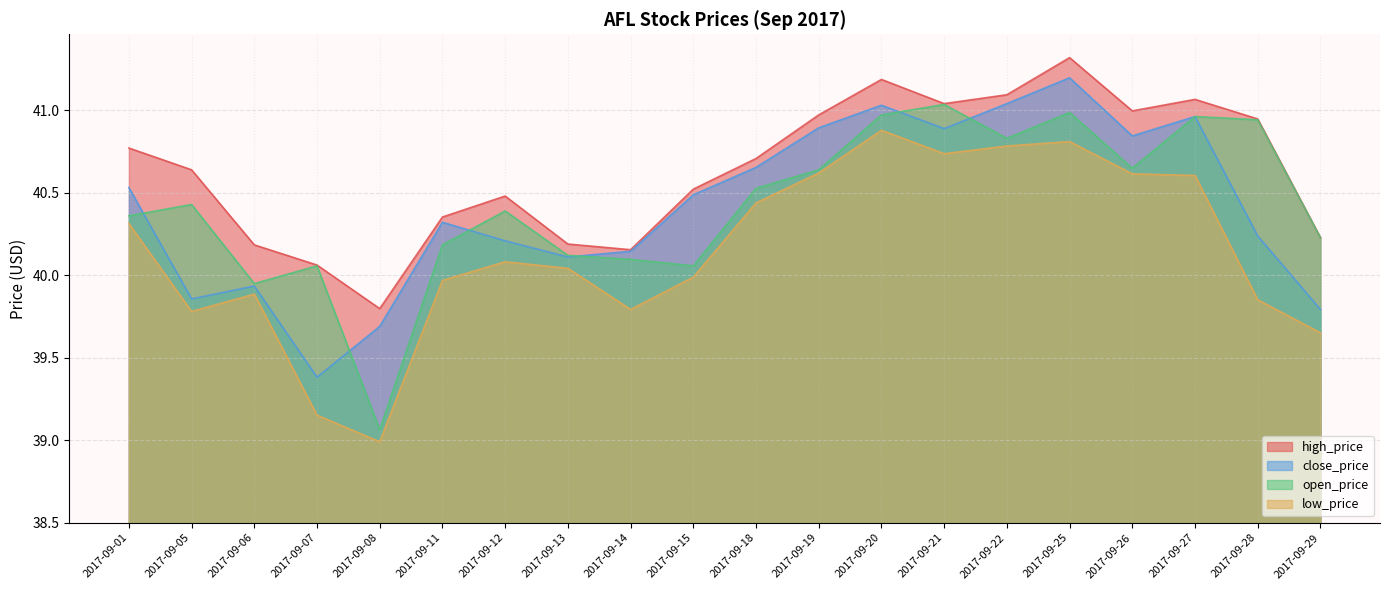

Which series has the largest range (max minus min)?

open_price